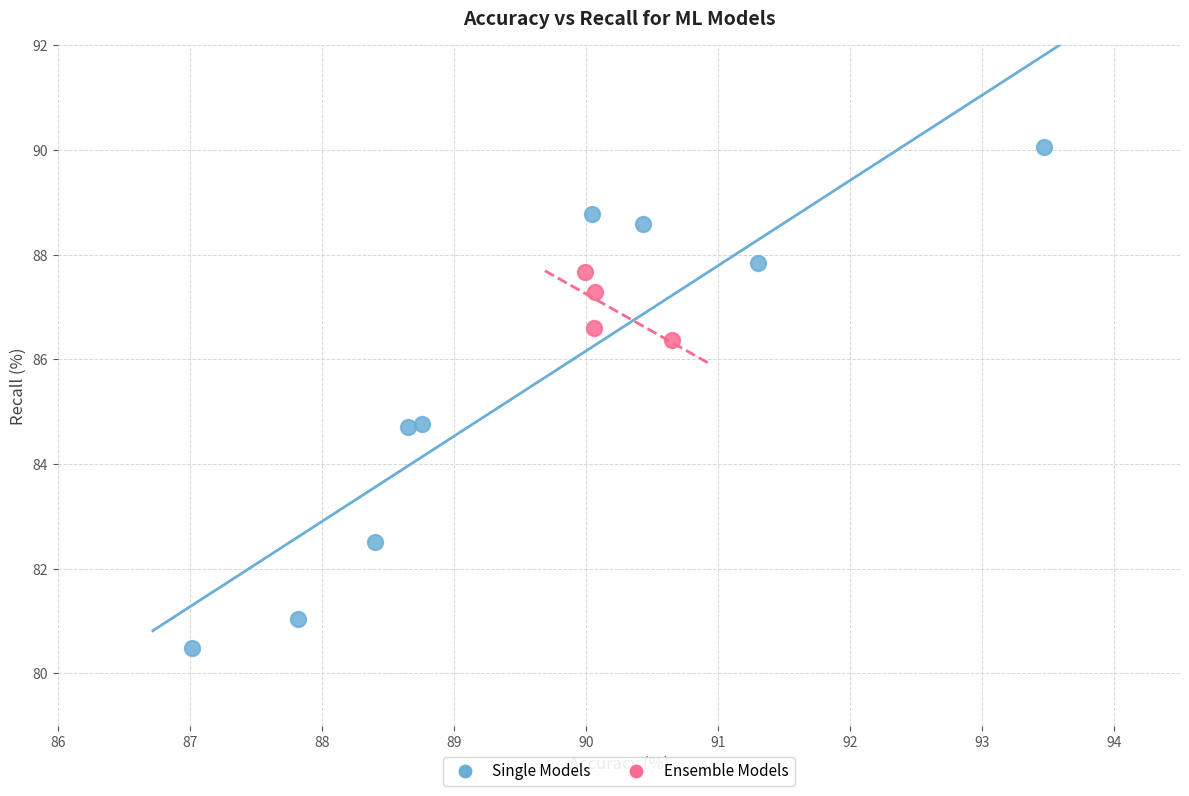

Which series contains the lowest Y value?

Single Models